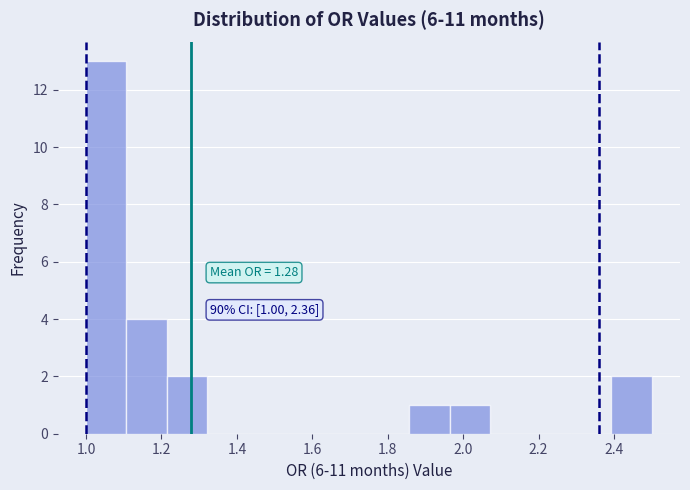

Over which range of the x-axis is the bar tallest?

1.00 to 1.10